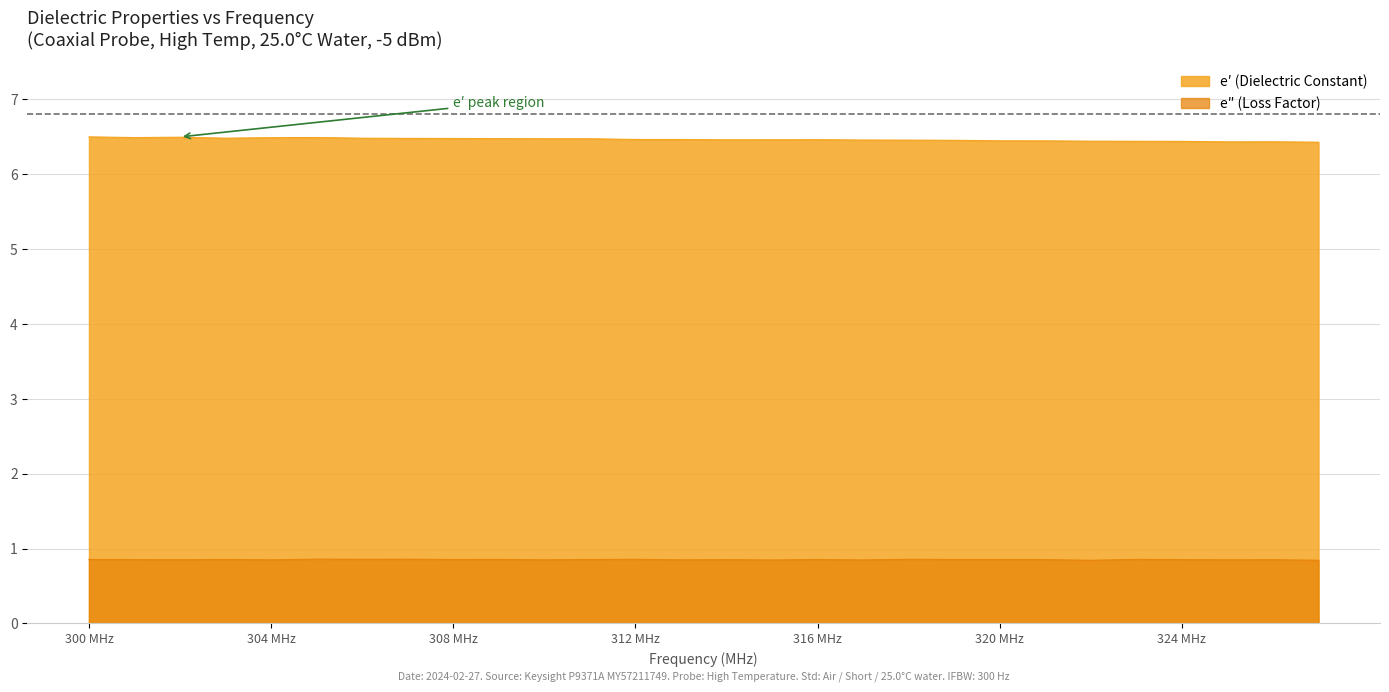

True or false: e″ (Loss Factor) and e′ (Dielectric Constant) cross at least once.

False